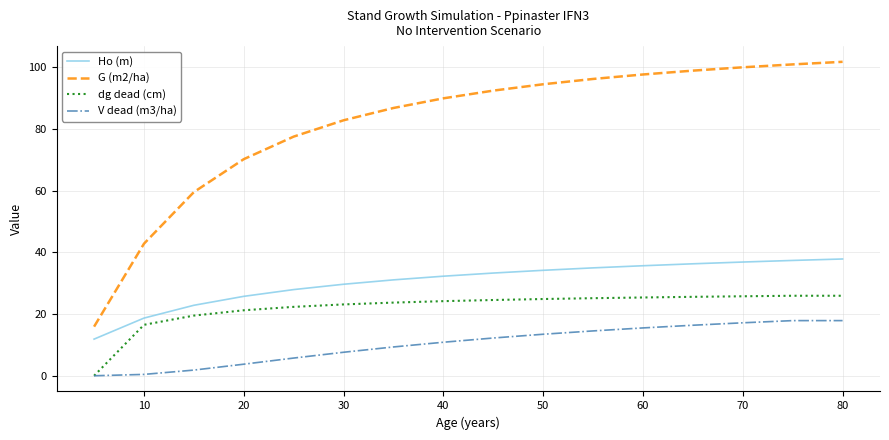

What is the highest value of the dg dead (cm) series?

25.9